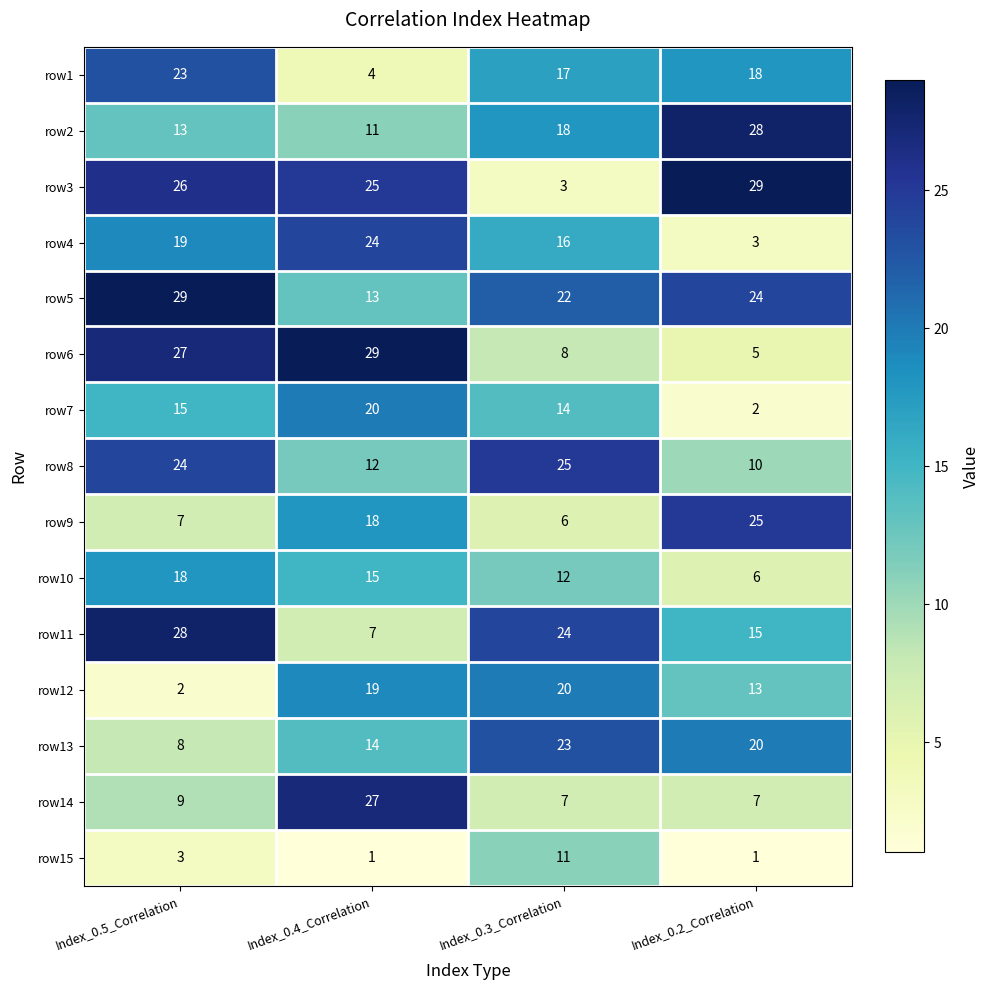

What value does the row14 series have at Index_0.2_Correlation, to the nearest 10?

10